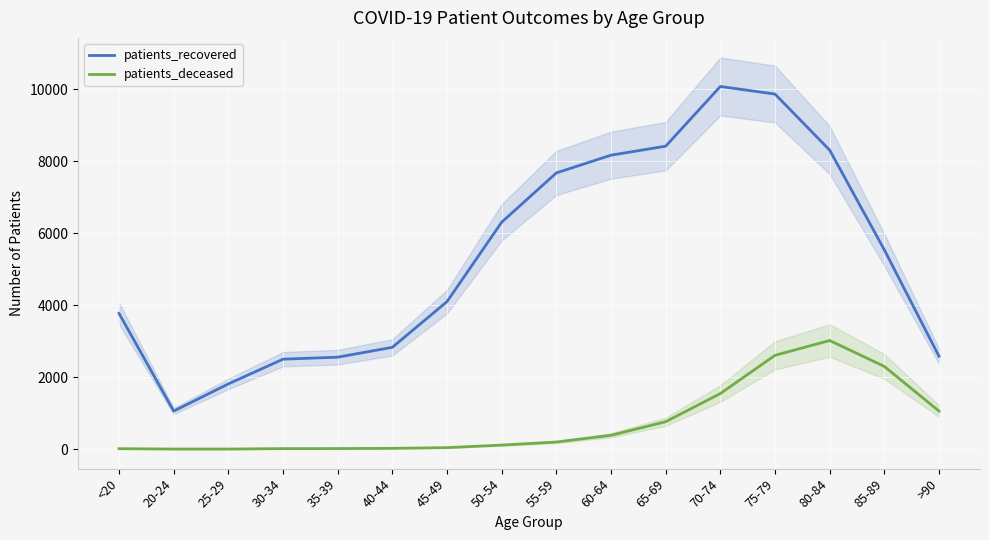

What is the label of the 10th point from the left?

60-64